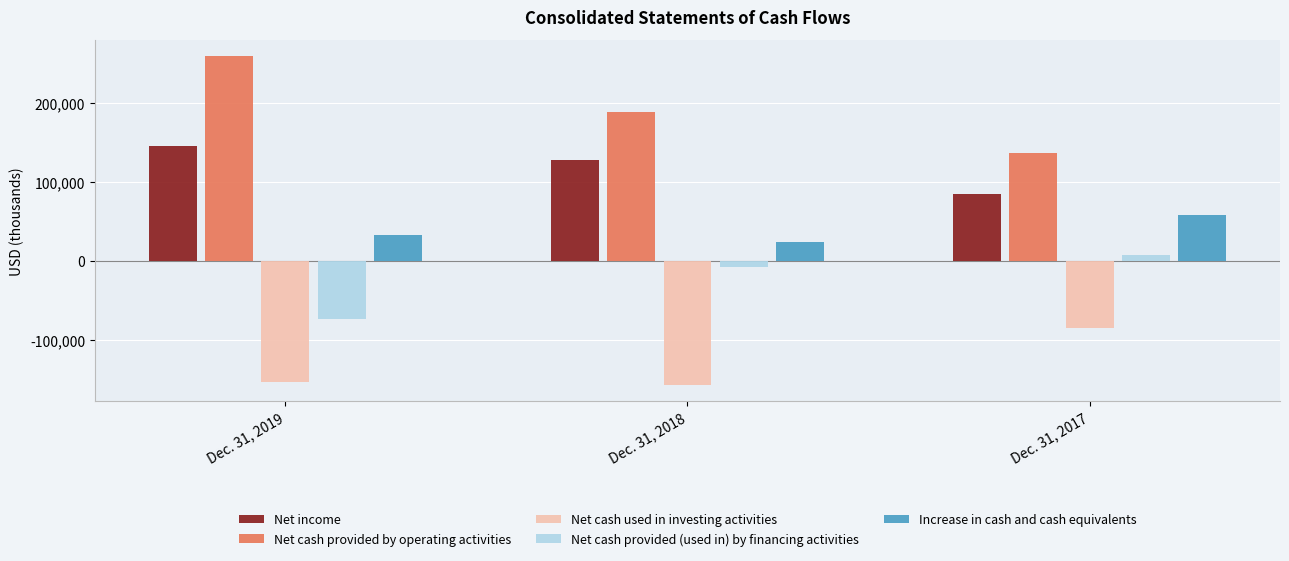

What is the sum of all Increase in cash and cash equivalents values?

116139